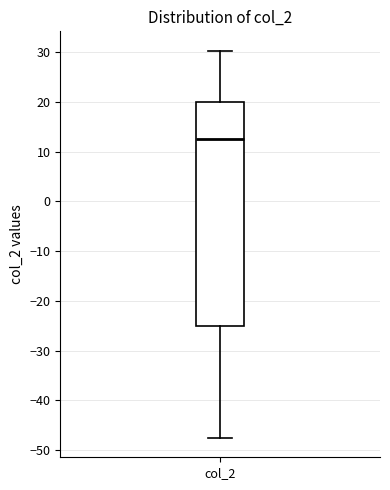

Read this box plot against the y-axis: the position of the median line, the range covered by the box, and the ends of both whiskers. The values are not printed on the chart, so give them approximately, as read against the axis.

median 12, box -25 to 20, whiskers -48 to 30